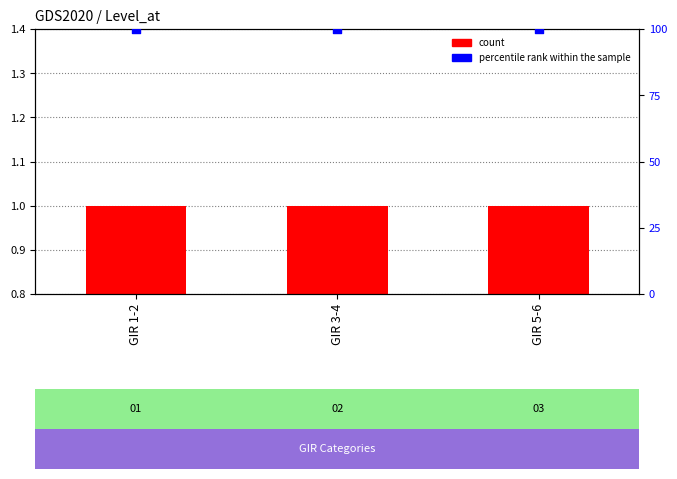

Which series has the largest Y range (max minus min)?

count